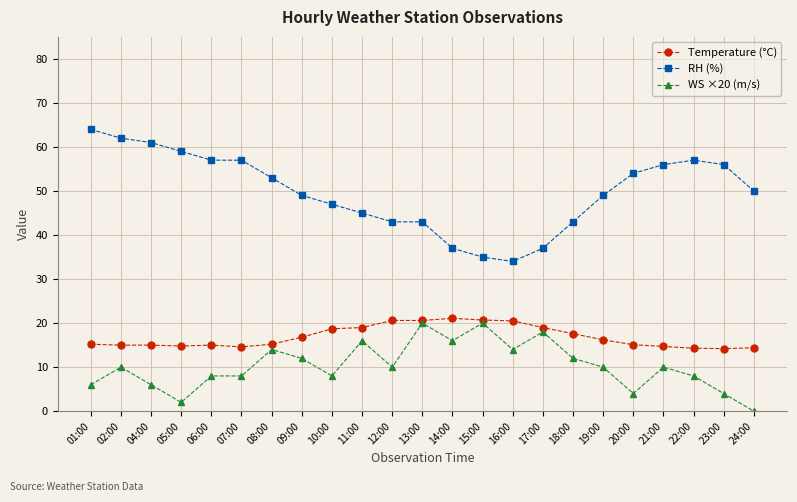

True or false: RH (%) and WS ×20 (m/s) cross at least once.

False